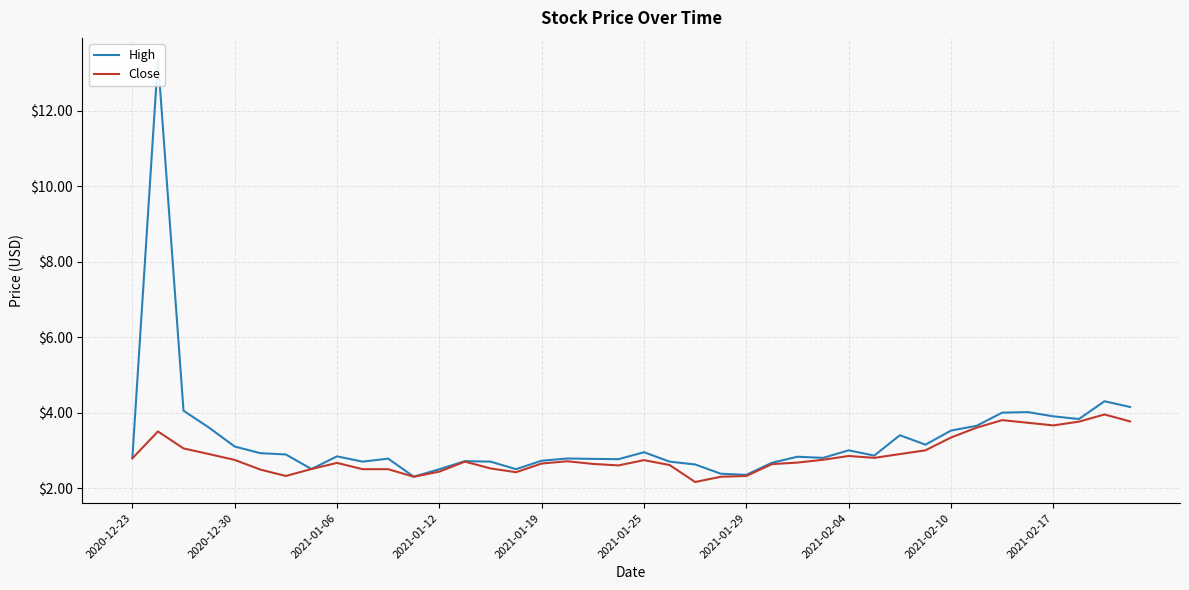

How many lines are shown in the chart?

2